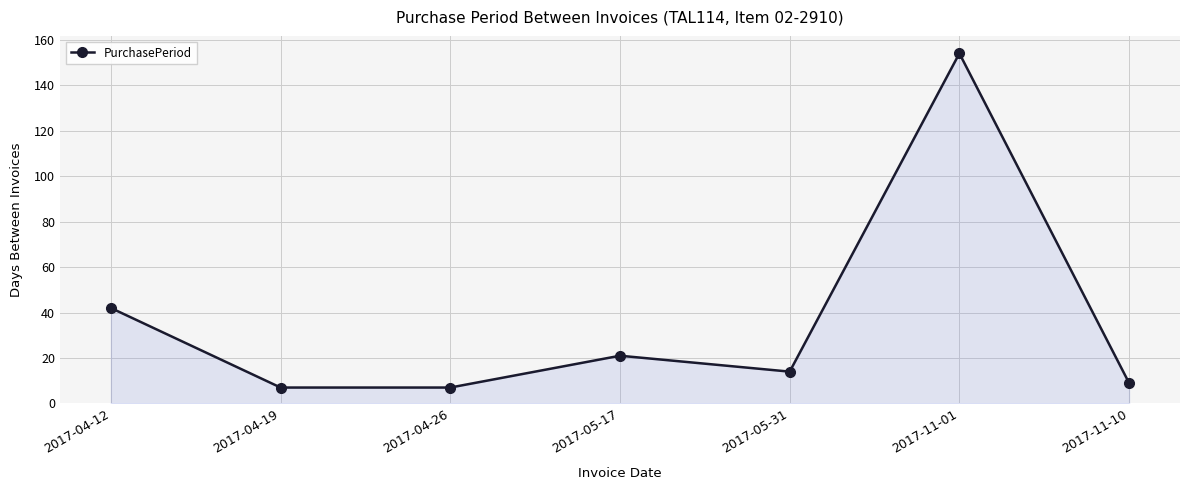

What value does the data have at 2017-04-19, to the nearest 10?

10